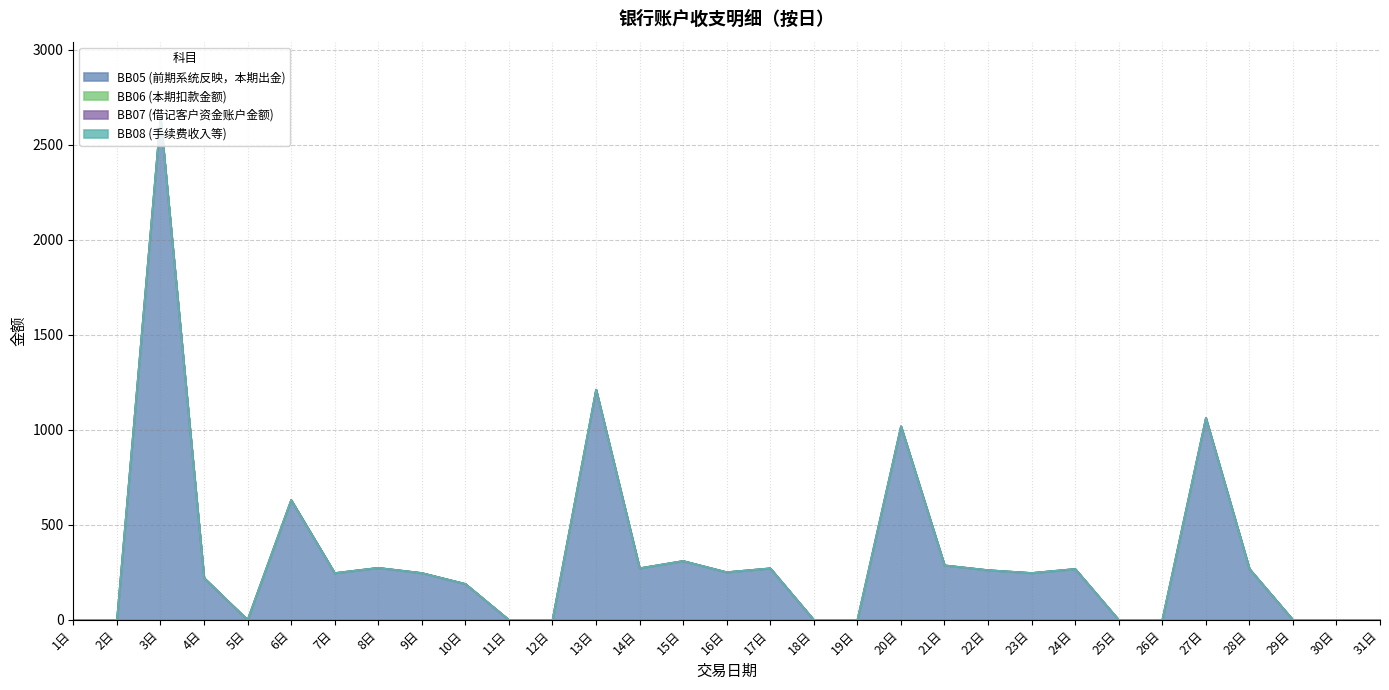

How many lines are shown in the chart?

4